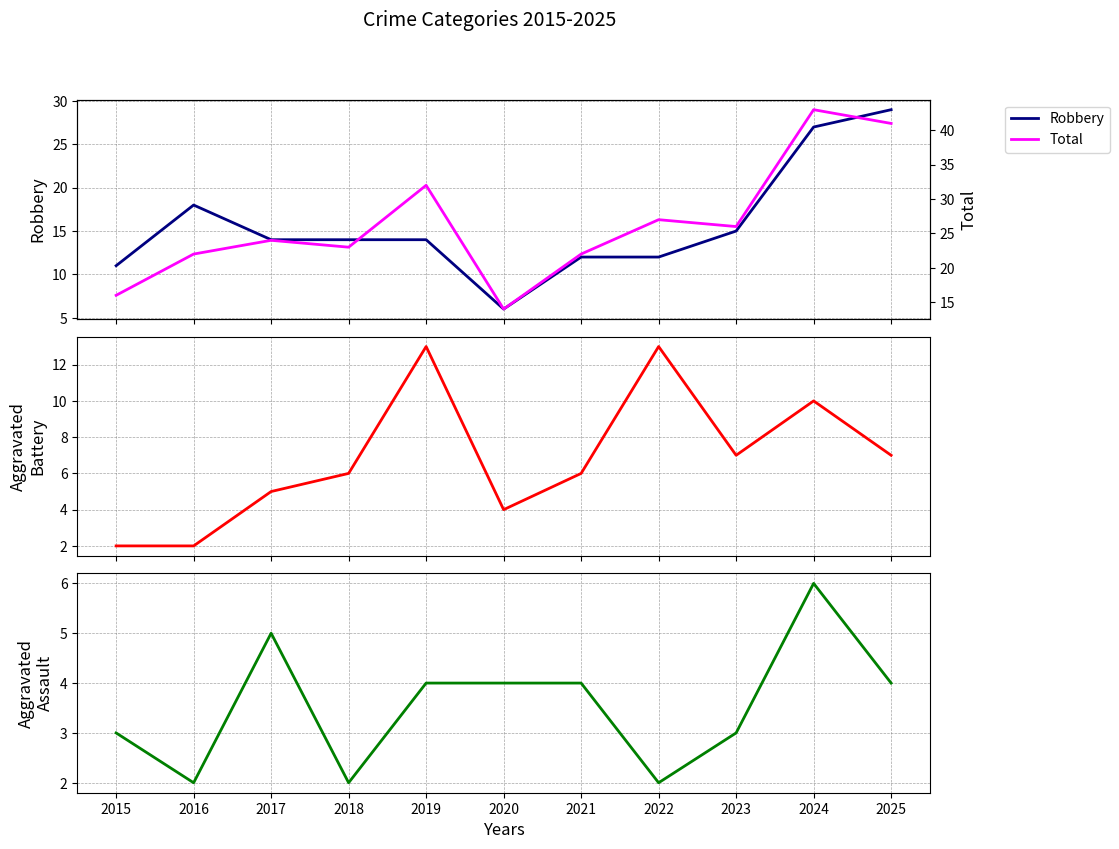

Which series has the largest total across all categories?

Total